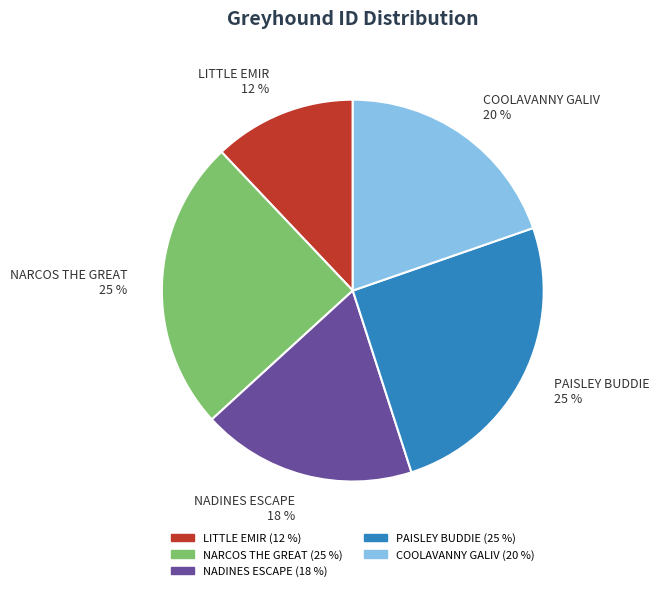

Combined, do PAISLEY BUDDIE and COOLAVANNY GALIV account for over 50%?

No